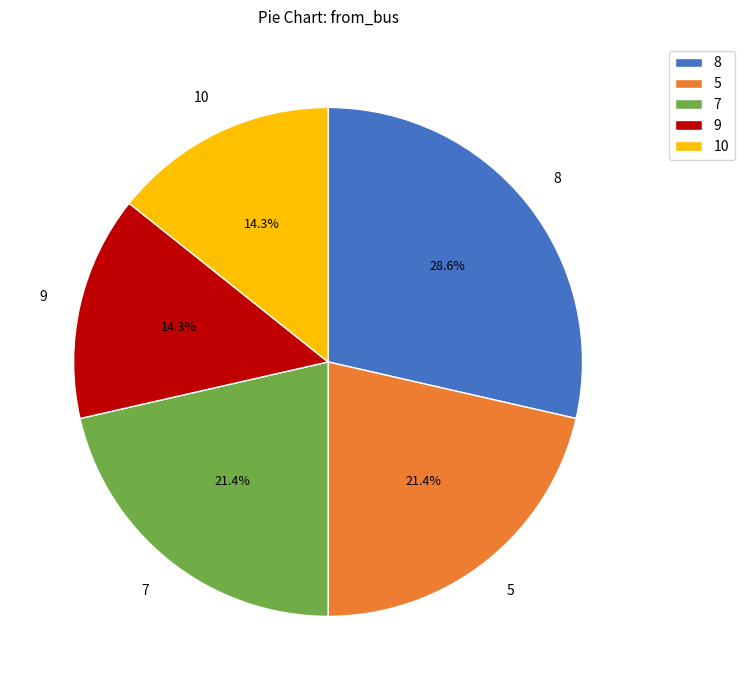

Between 5 and 9, which is larger?

5